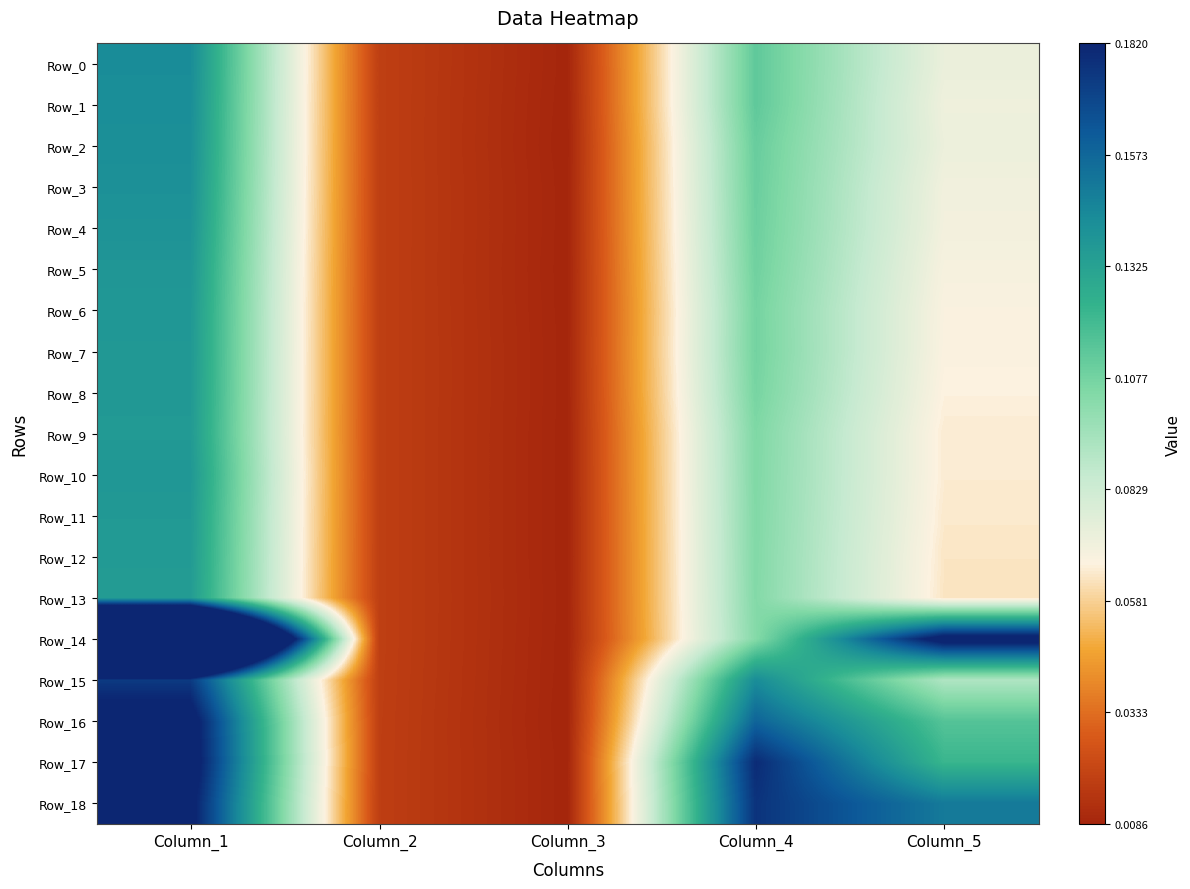

Which series has the largest range (max minus min)?

Row_14